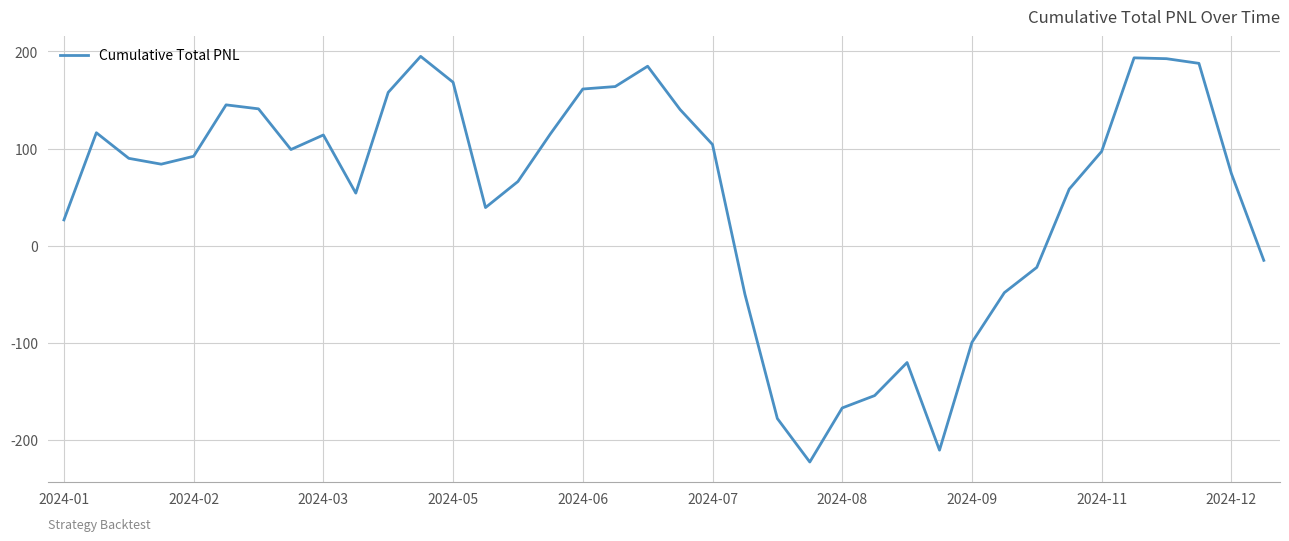

What is the maximum value shown in the chart?

194.9